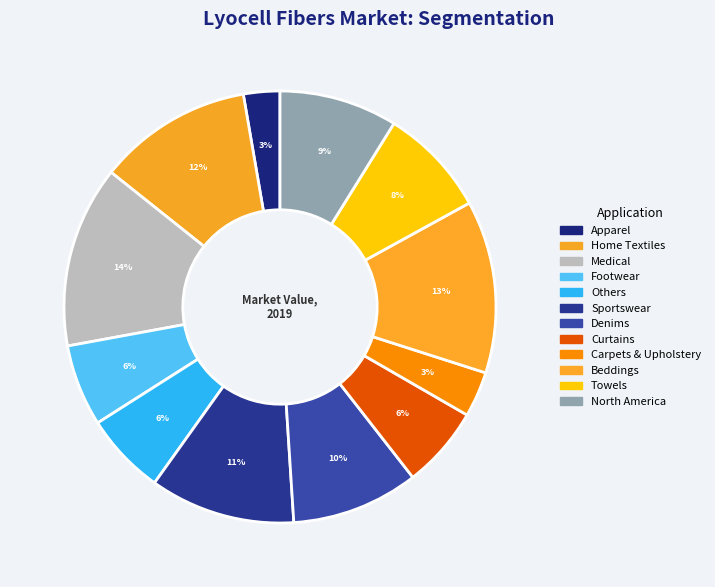

Count the number of slices in the pie.

12